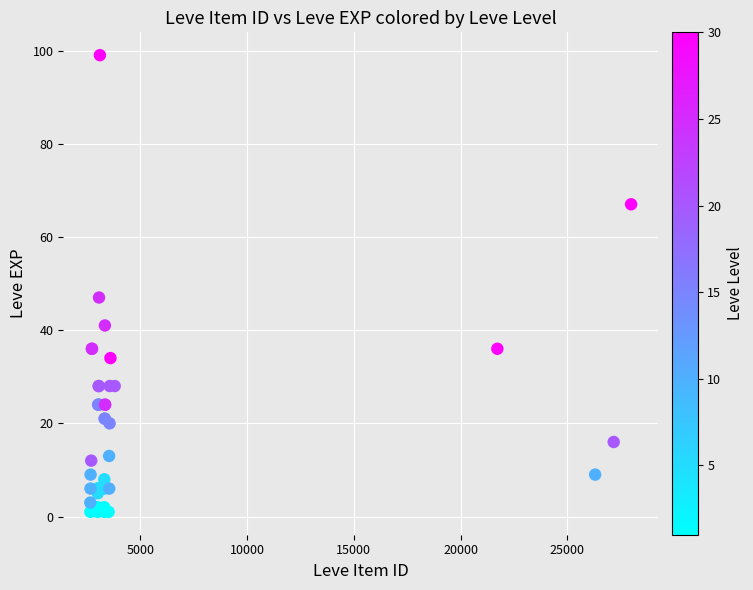

What Y value in the scatter plot is closest to 50?

47